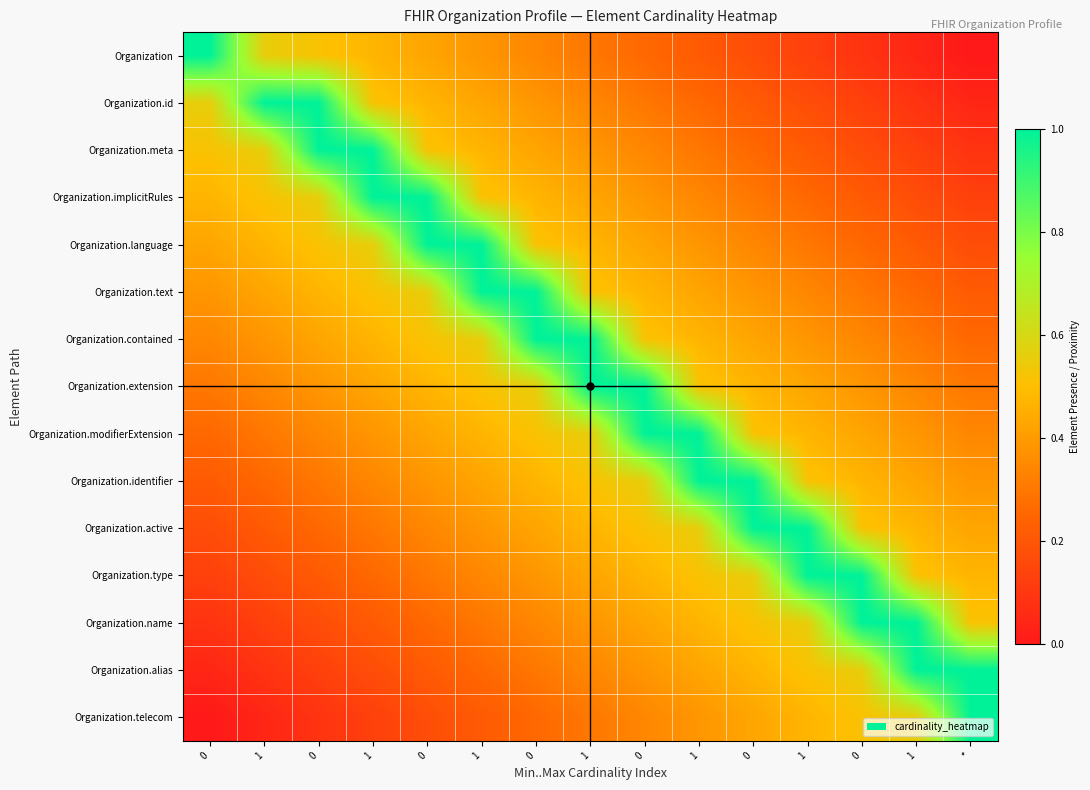

At how many categories does at least one series exceed 0?

15